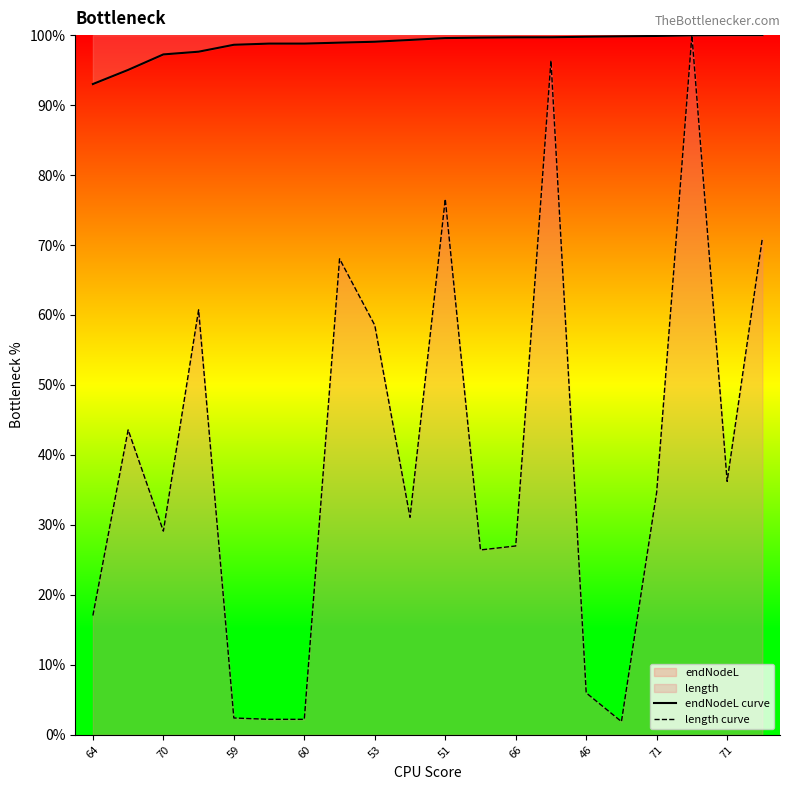

True or false: endNodeL curve and length curve cross at least once.

True